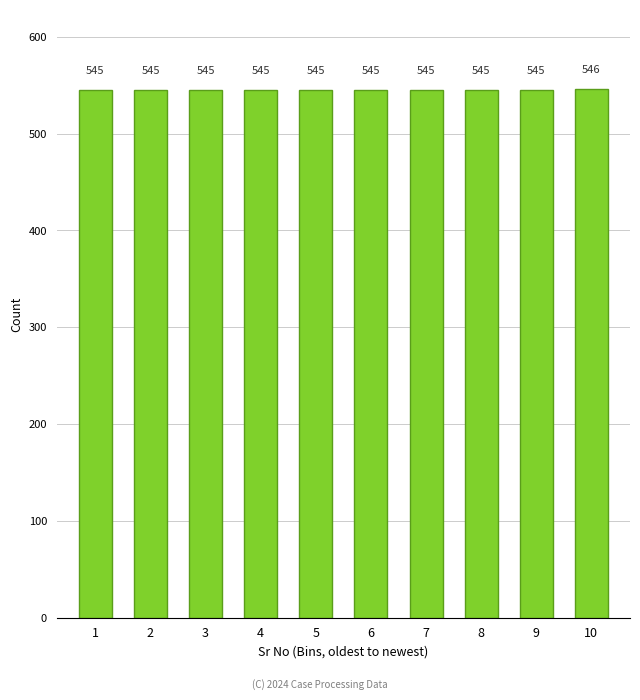

Reading left to right, list all the values displayed in this chart.

1=545	2=545	3=545	4=545	5=545	6=545	7=545	8=545	9=545	10=546